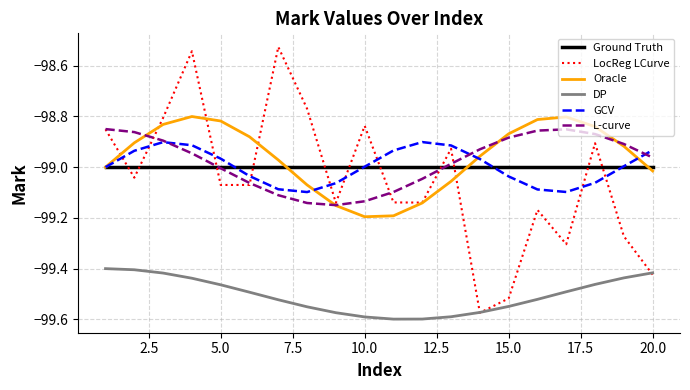

Which series has the largest range (max minus min)?

LocReg LCurve